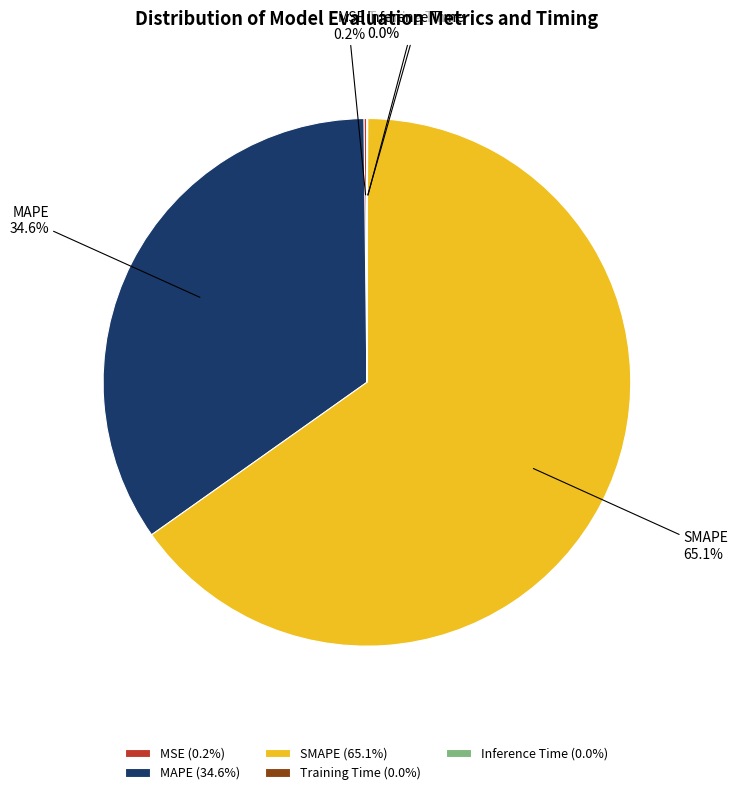

Is SMAPE the majority of the pie?

Yes